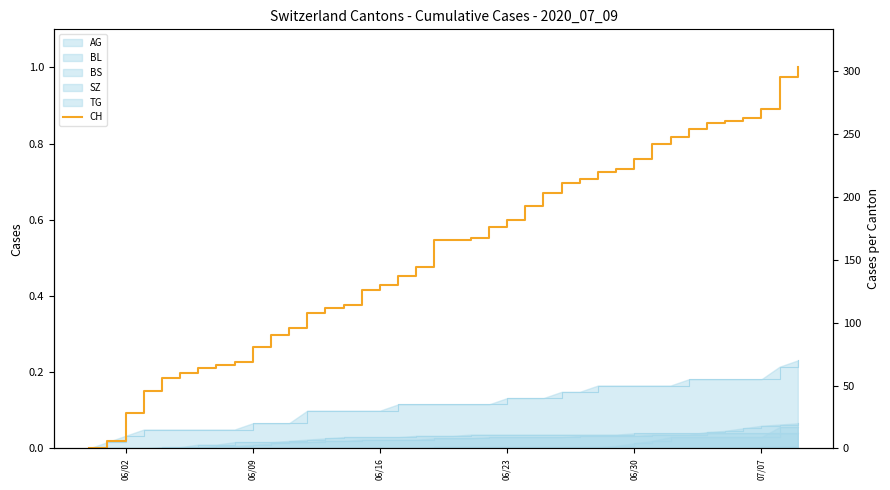

The chart shows a value of 1.1 at 29. True or false?

False